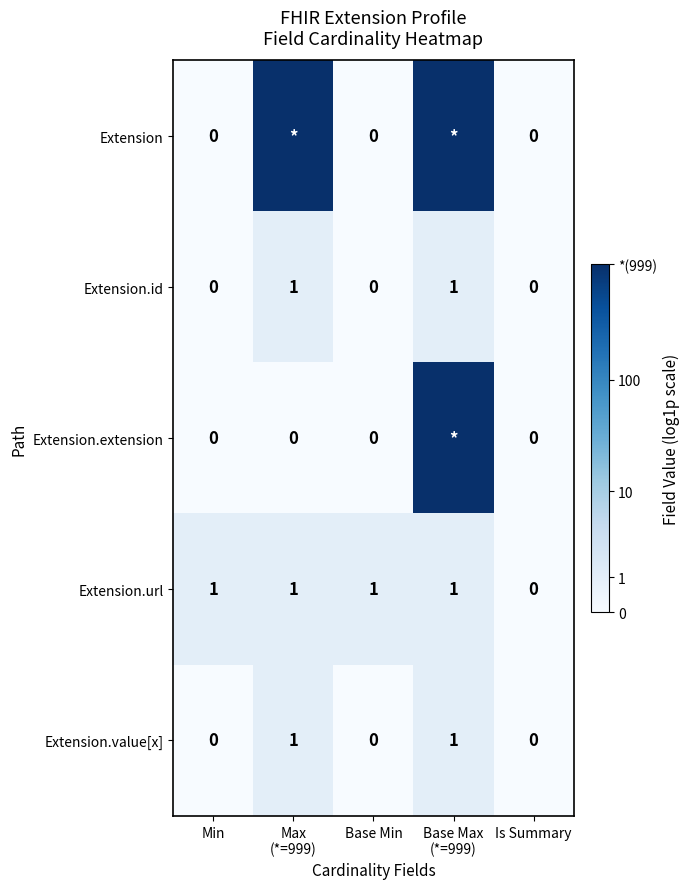

Between Base Min and Is Summary, which series saw the biggest shift?

Extension.url